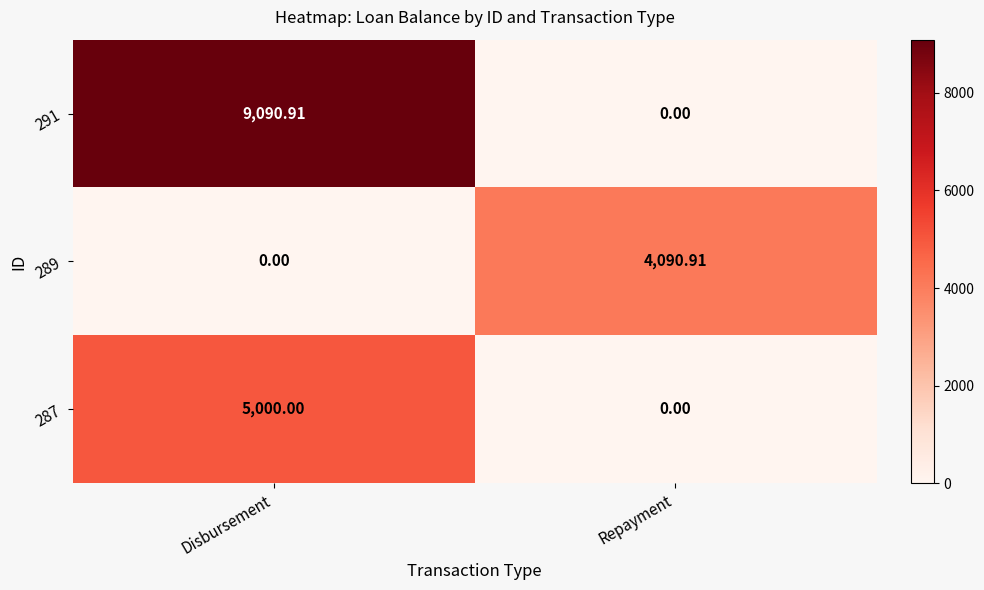

At which label does 287 reach its peak?

Disbursement